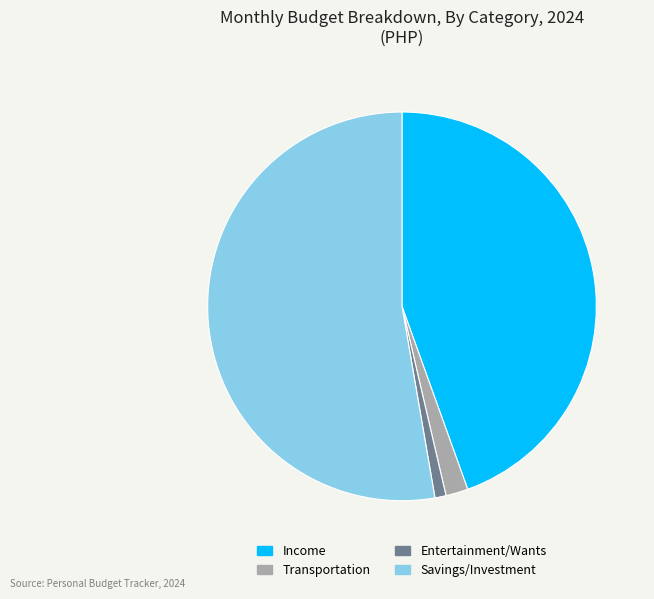

Which category accounts for the majority?

Savings/Investment